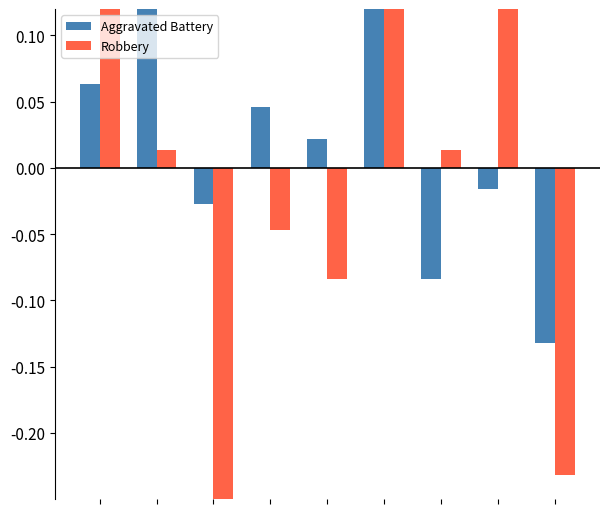

Rank the series by their average value, from highest to lowest.

Aggravated Battery, Robbery